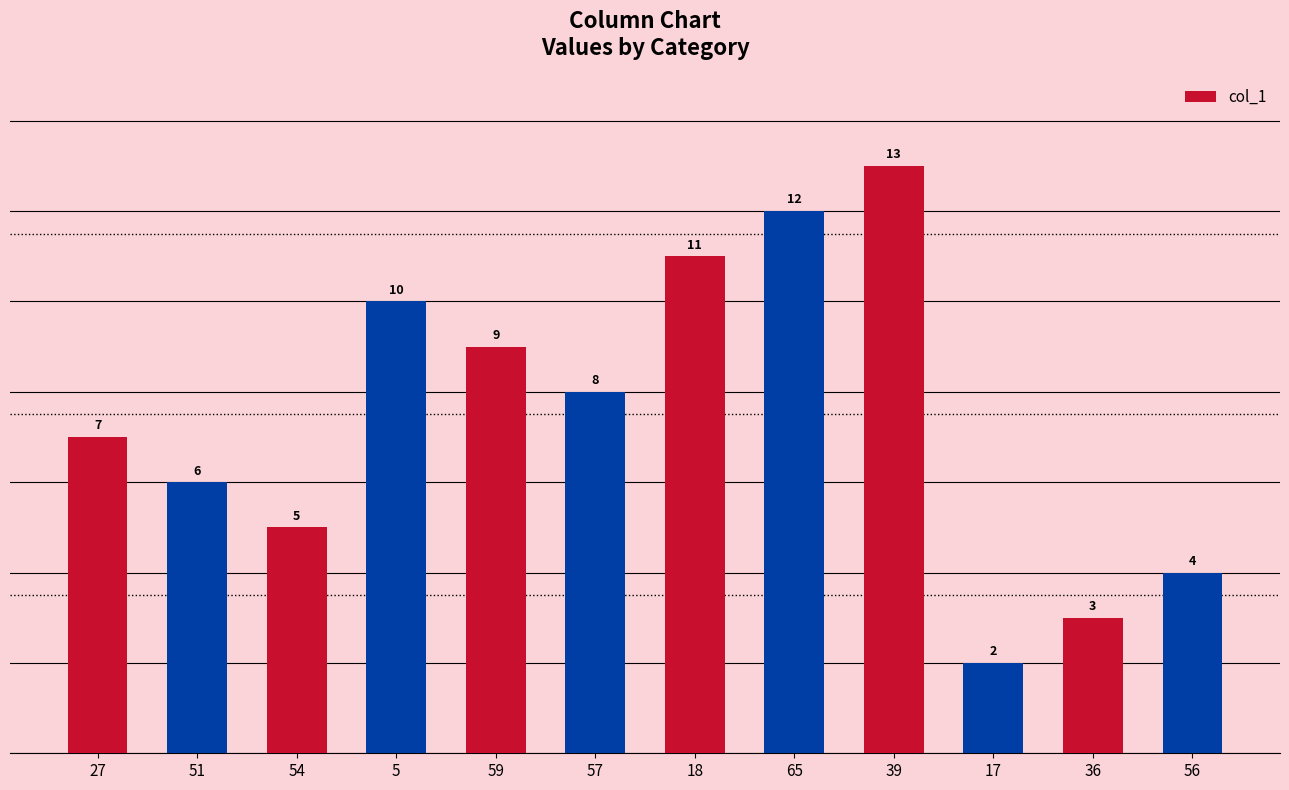

Reading left to right, list all the values displayed in this chart.

27=7	51=6	54=5	5=10	59=9	57=8	18=11	65=12	39=13	17=2	36=3	56=4